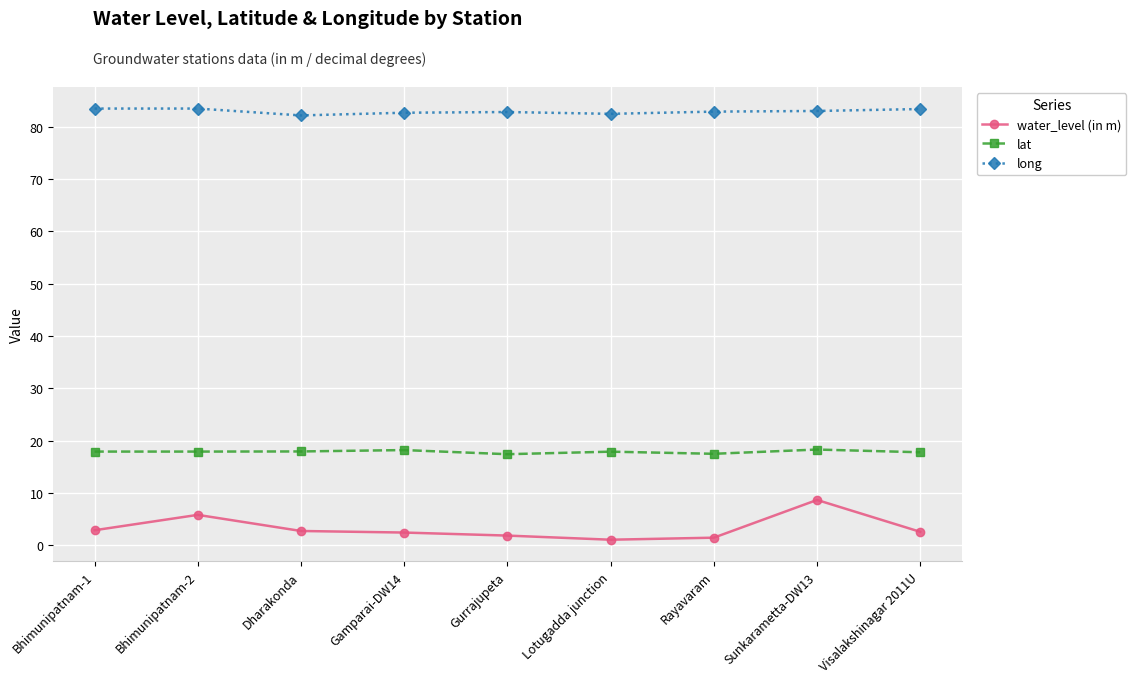

At which category is the sum across all series the highest?

Sunkarametta-DW13